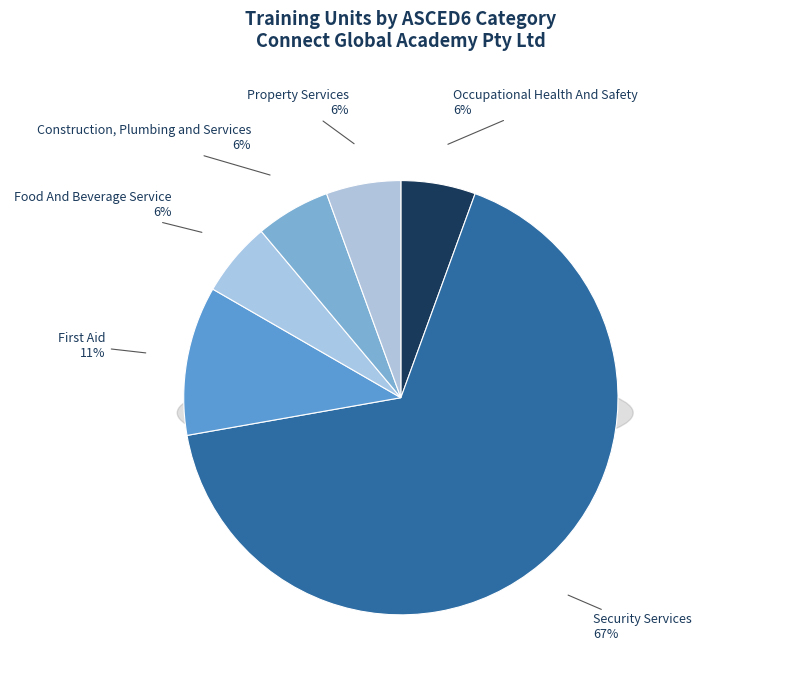

To the nearest percent, what is the combined percentage of Food And Beverage Service and Construction, Plumbing and Services?

11%